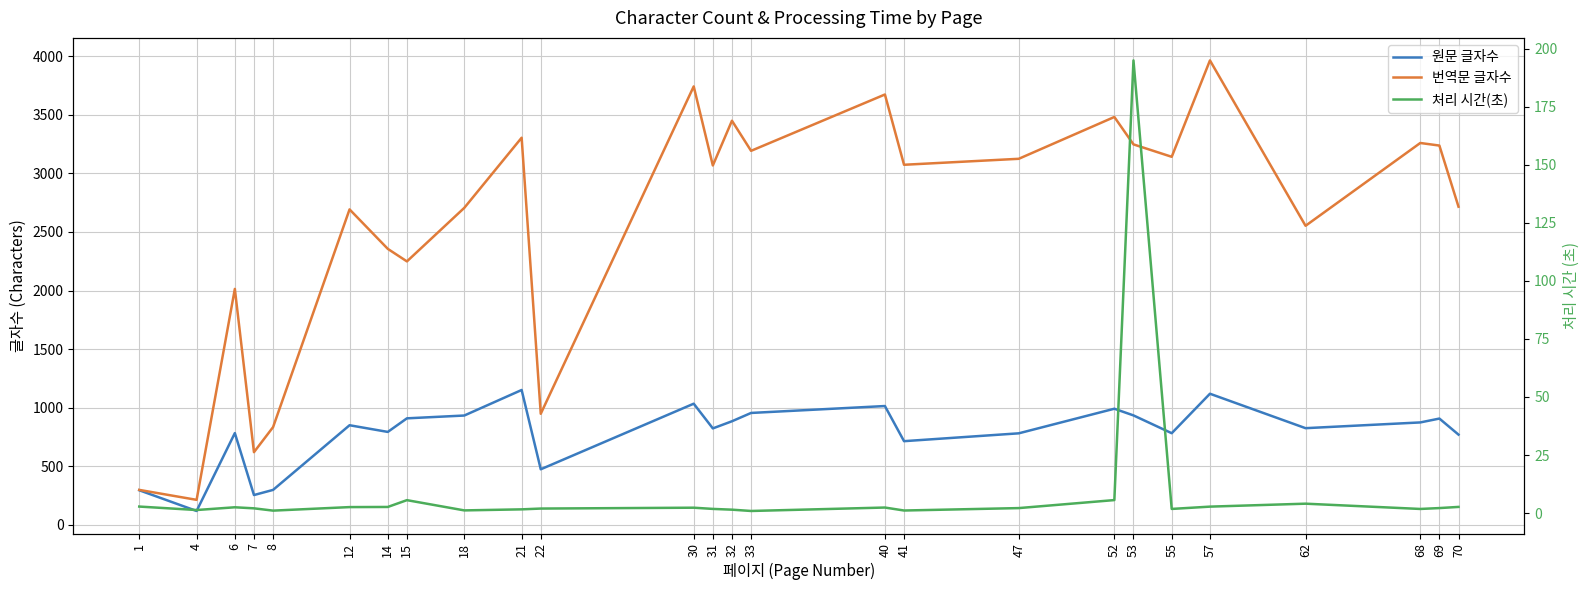

Is it true that 원문 글자수 equals 1293.0 at 62?

False